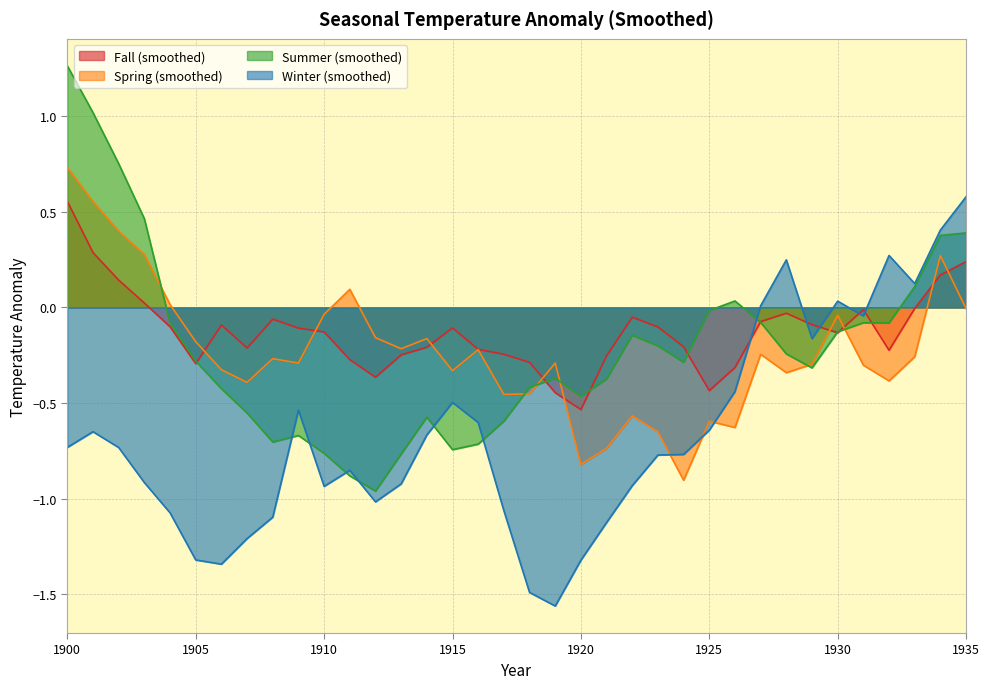

What is the value of the Summer (smoothed) point at the 16th from the left?

-0.7